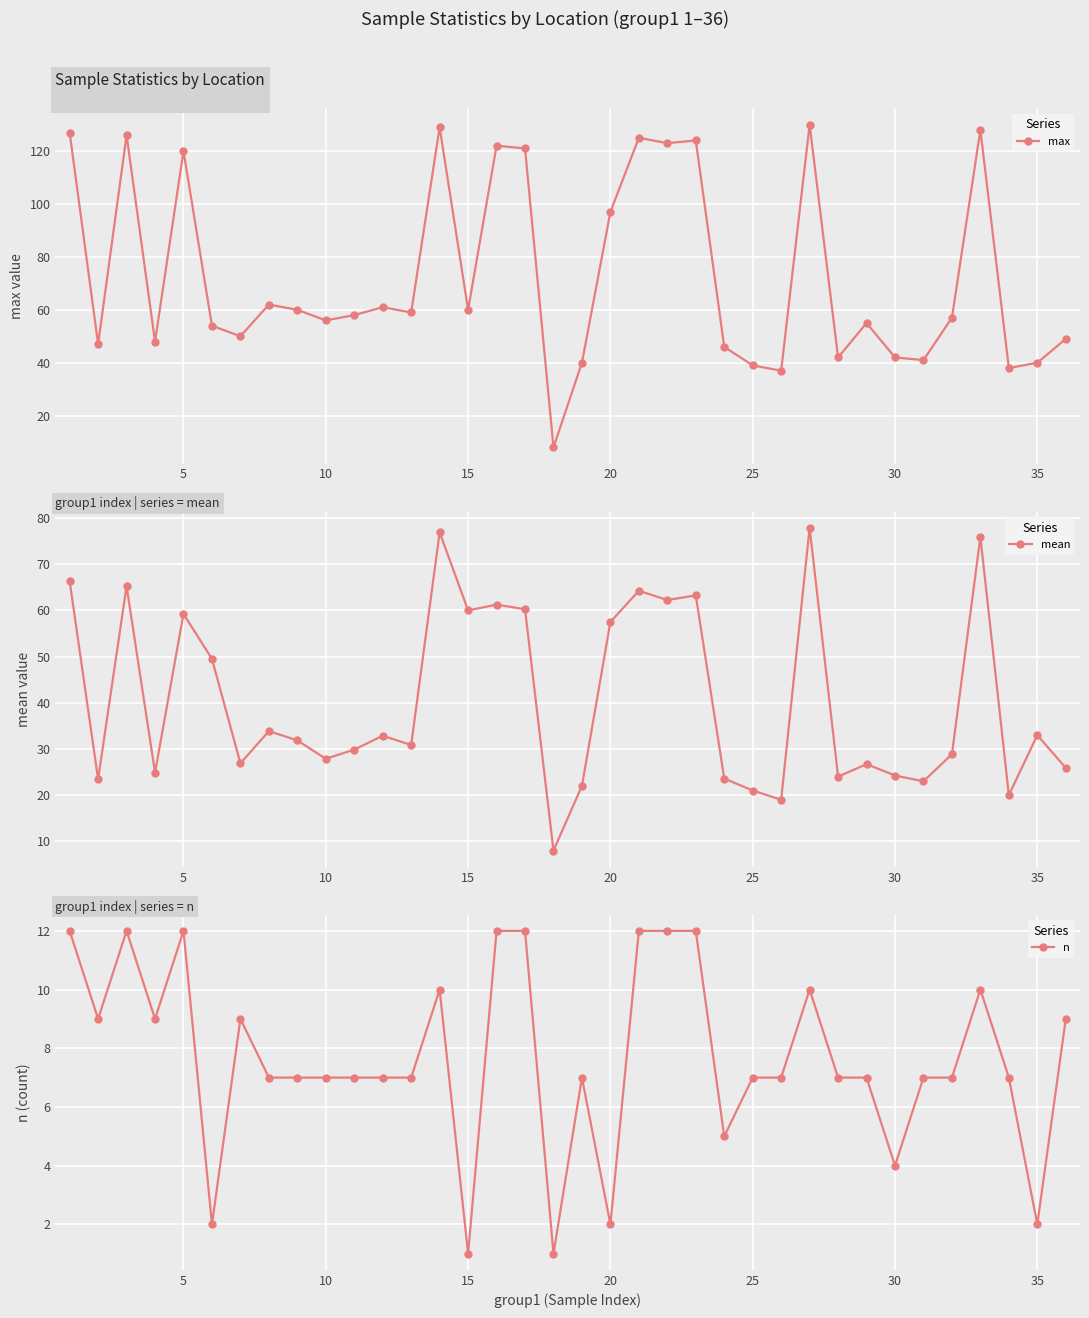

How many series are shown in this chart?

3